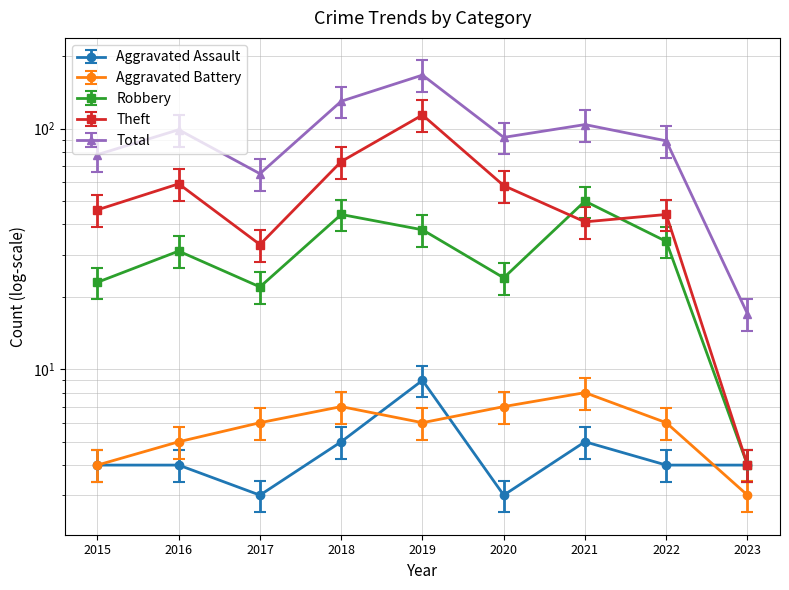

How many interior local valleys does the Total series have?

2